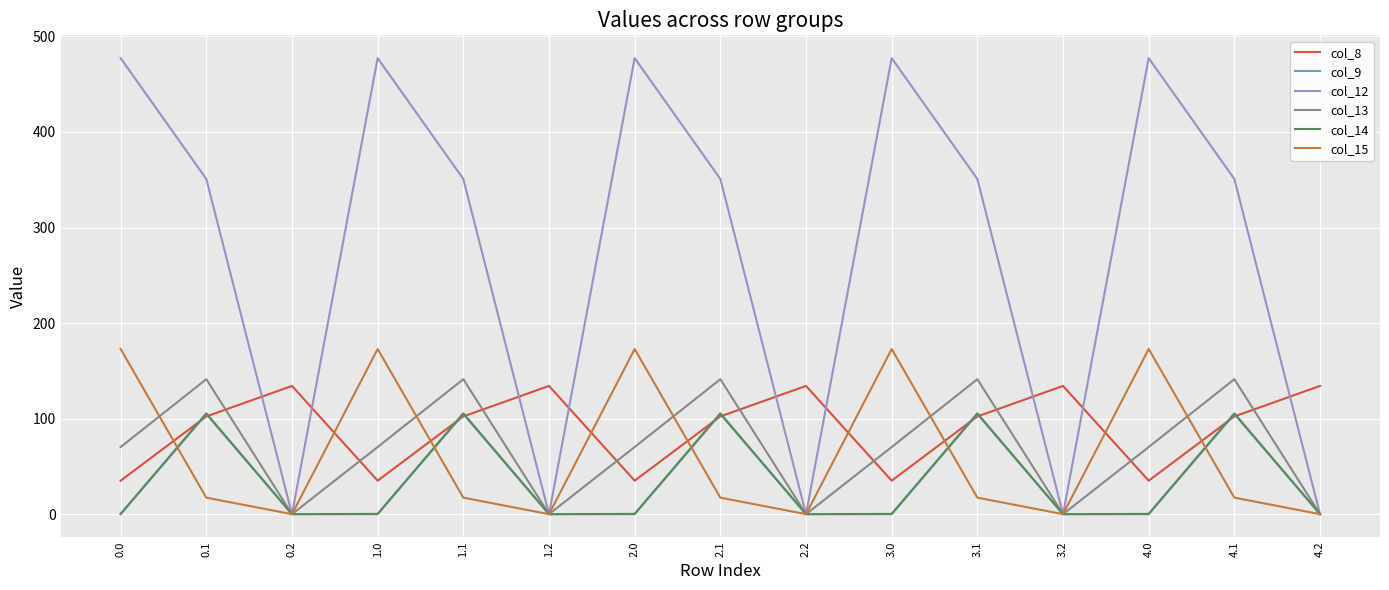

Which series has the largest total across all categories?

col_12